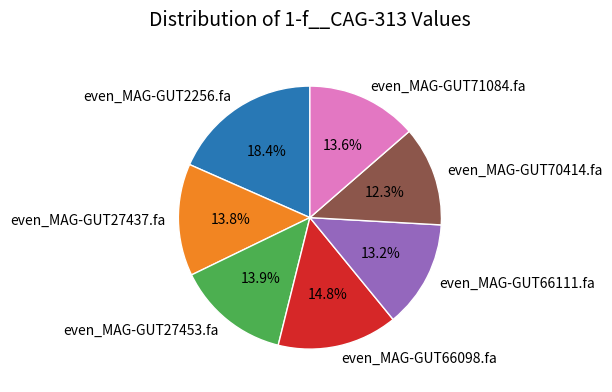

Is the sum of even_MAG-GUT27437.fa and even_MAG-GUT70414.fa greater than half?

No